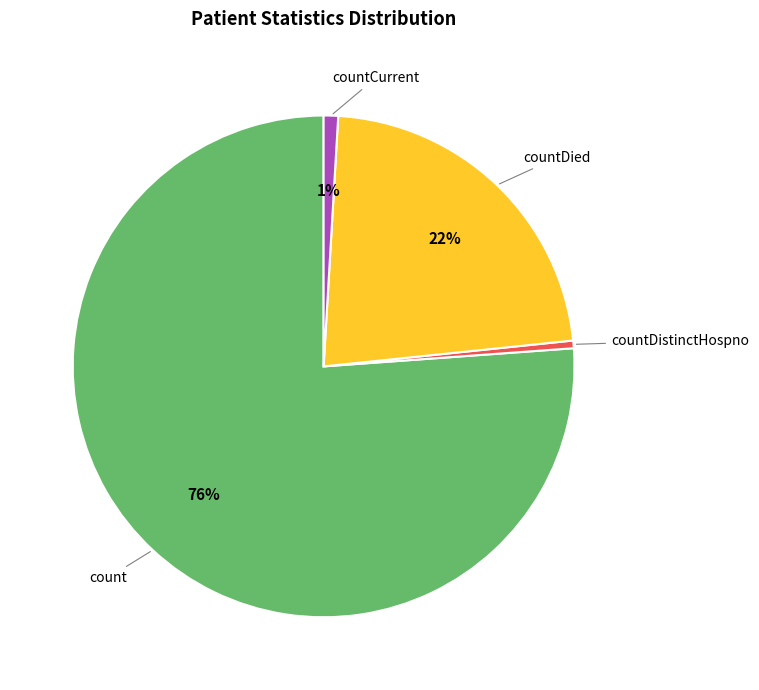

Is there a majority slice in this chart?

Yes